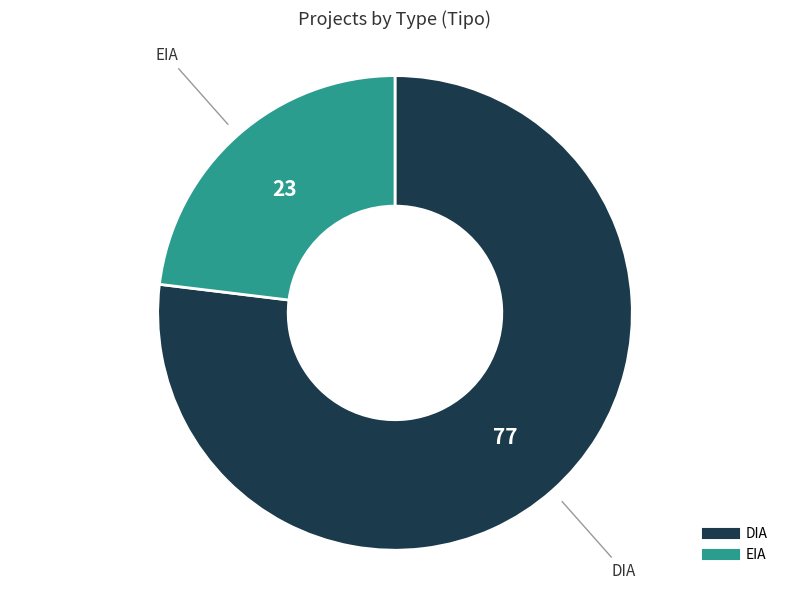

Between DIA and EIA, which is larger?

DIA